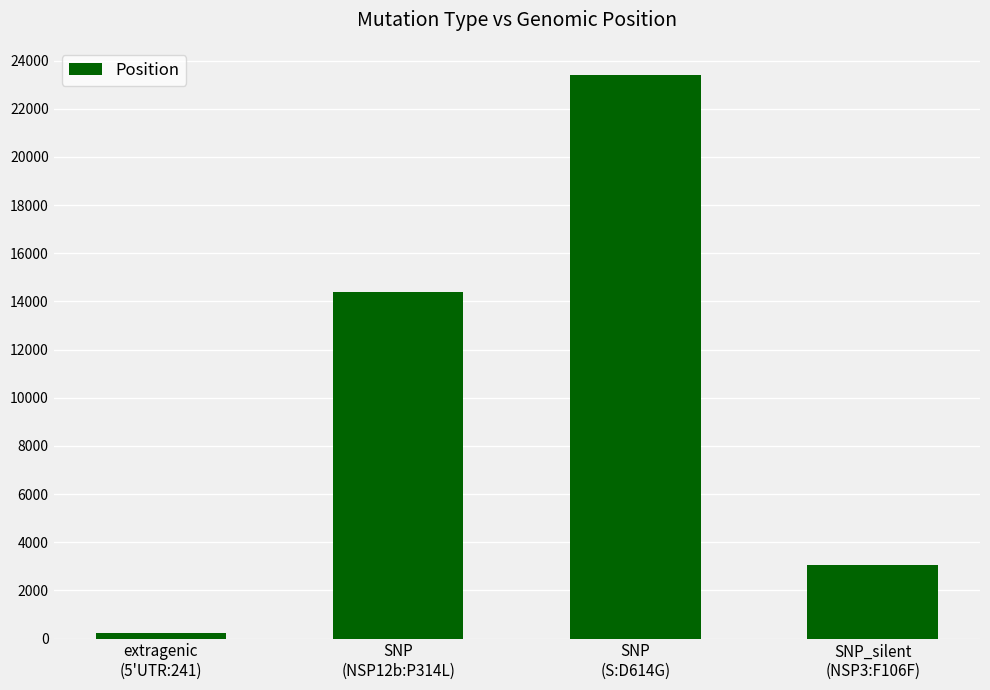

What is the label of the 4th bar from the right?

extragenic
(5'UTR:241)